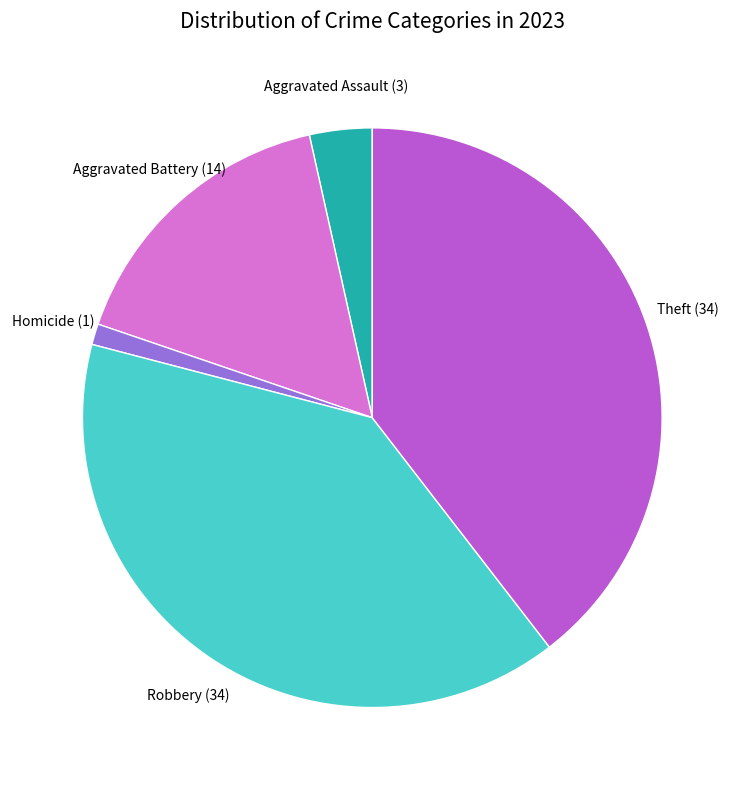

Is there a majority slice in this chart?

No